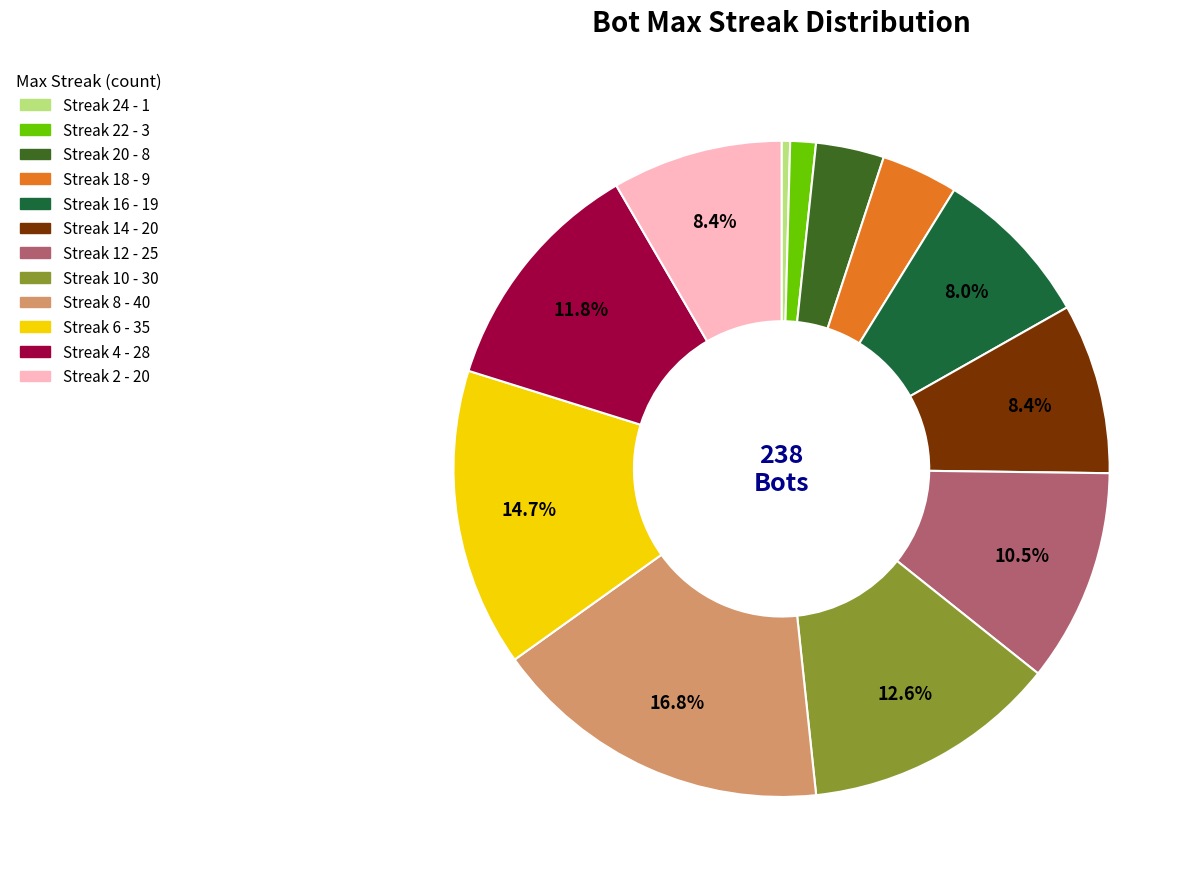

Does any single category account for the majority?

No